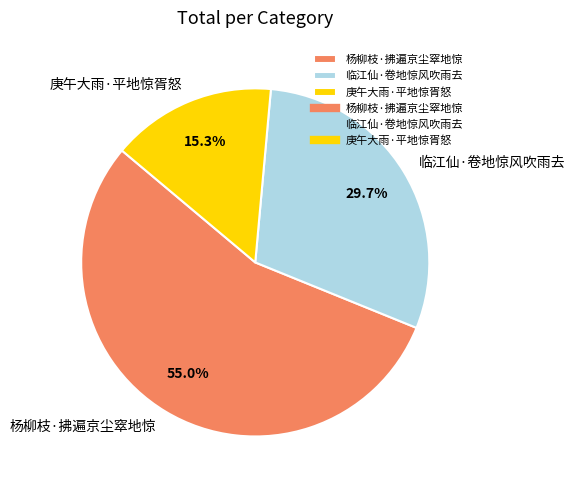

Count the number of slices in the pie.

3